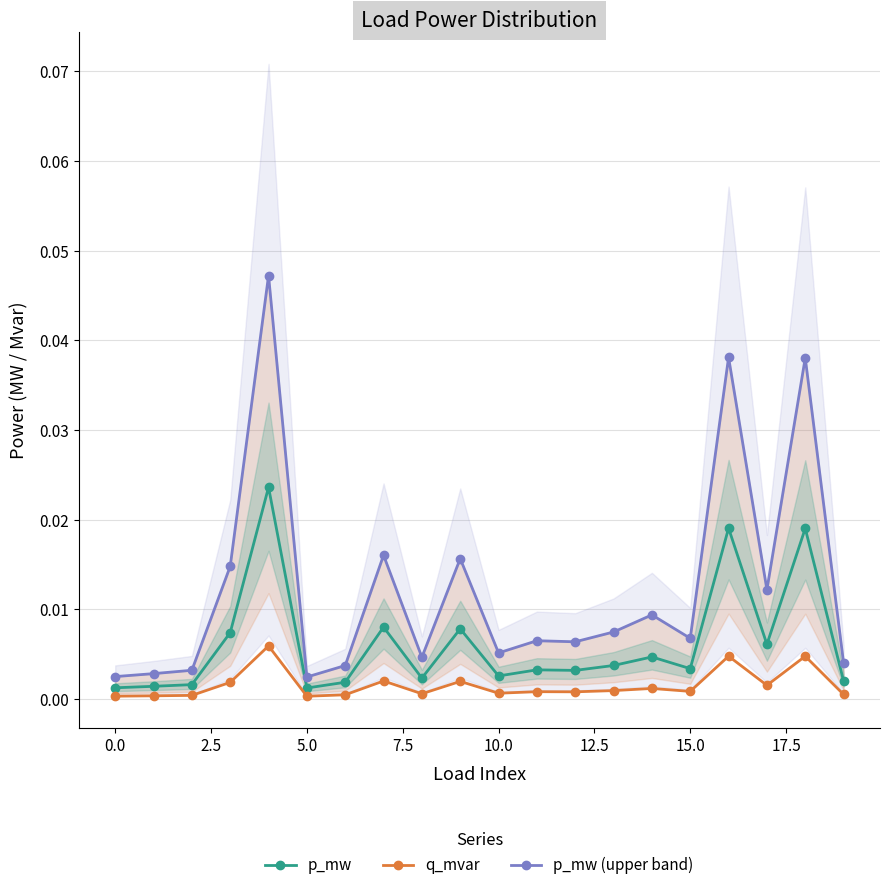

True or false: q_mvar has more than 2 interior local peaks.

True